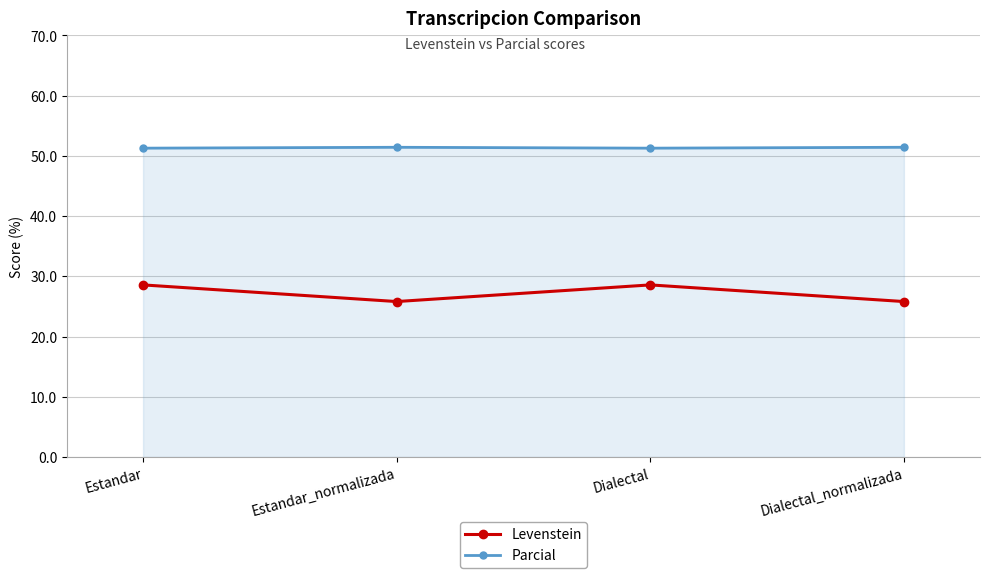

The Levenstein series shows 28.6 at Dialectal. True or false?

True